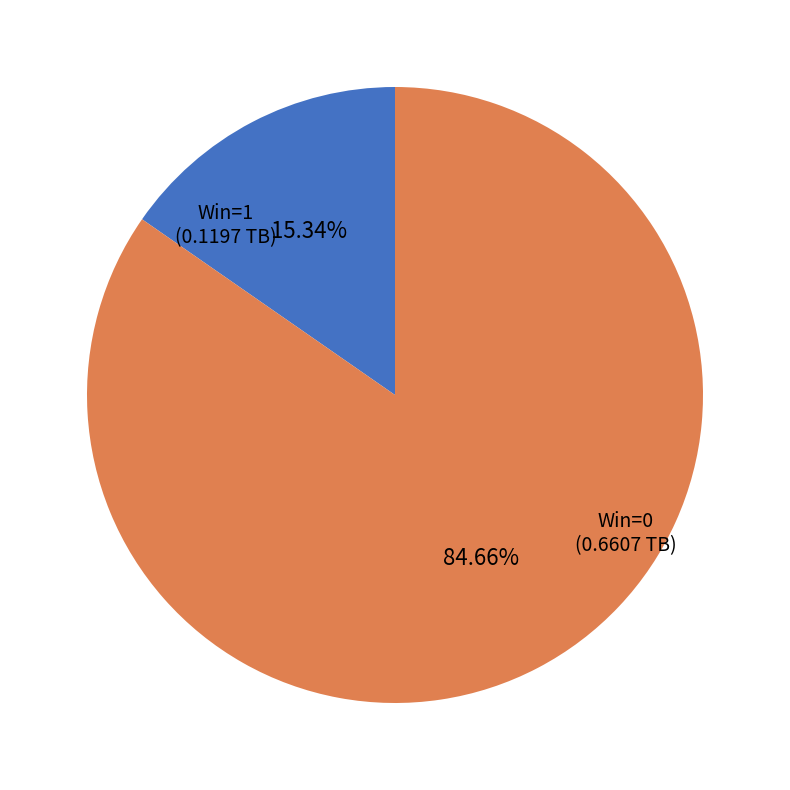

Rank the categories by value from lowest to highest.

Win=1, Win=0